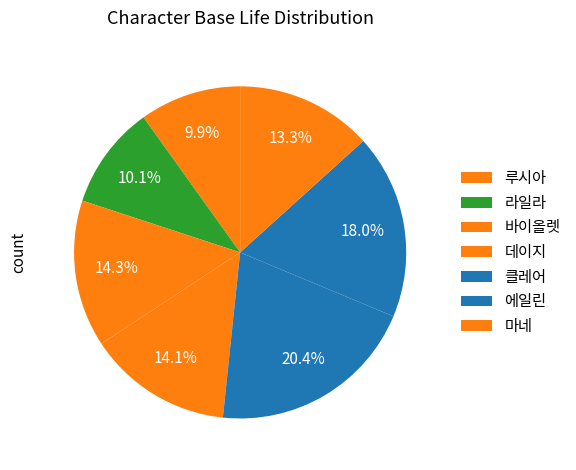

Is there a majority slice in this chart?

No